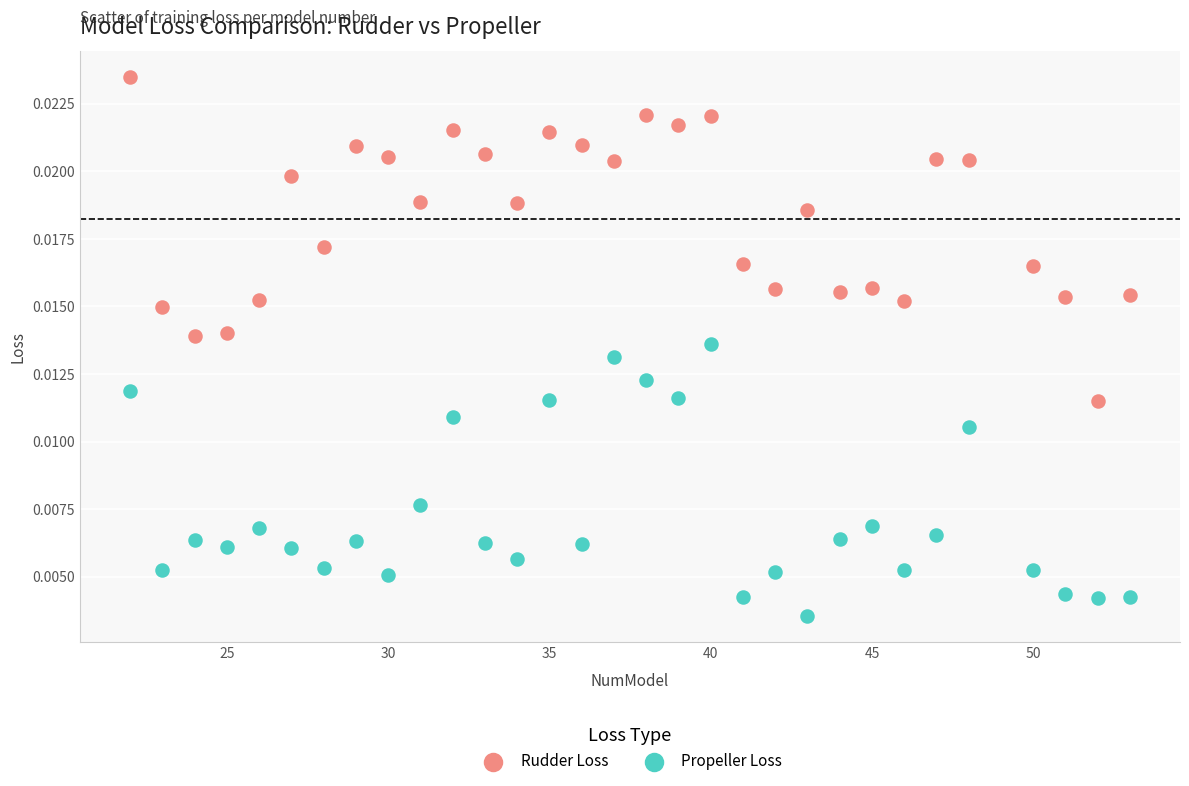

Across all data points, what is the range of X values (max minus min)?

31.0